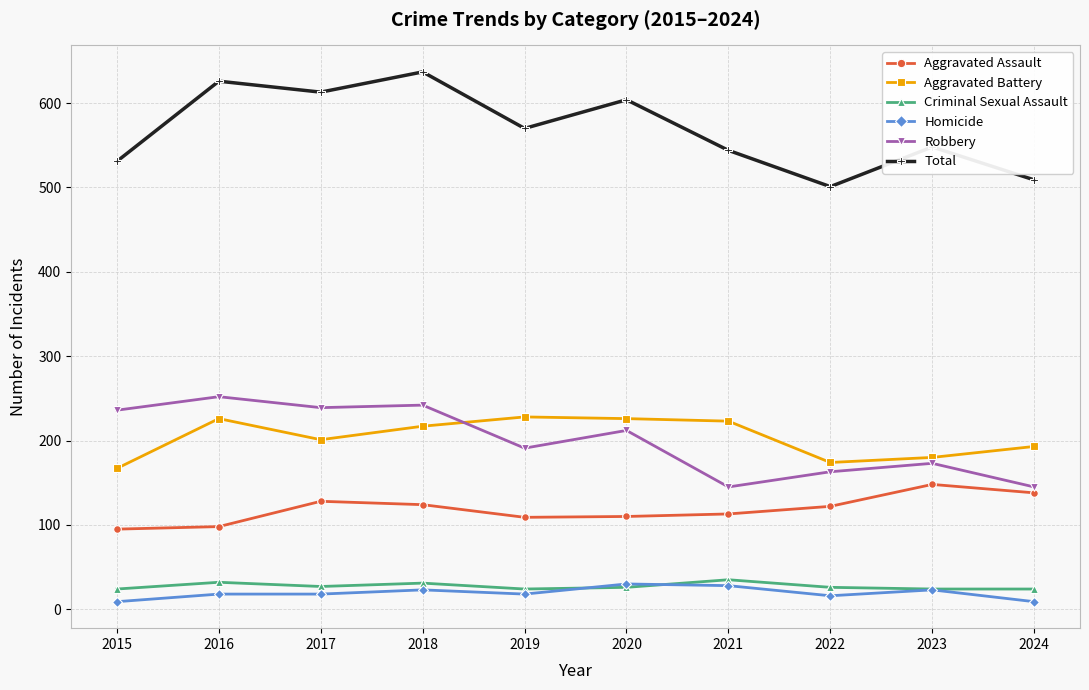

True or false: Aggravated Battery and Homicide intersect in this chart.

False